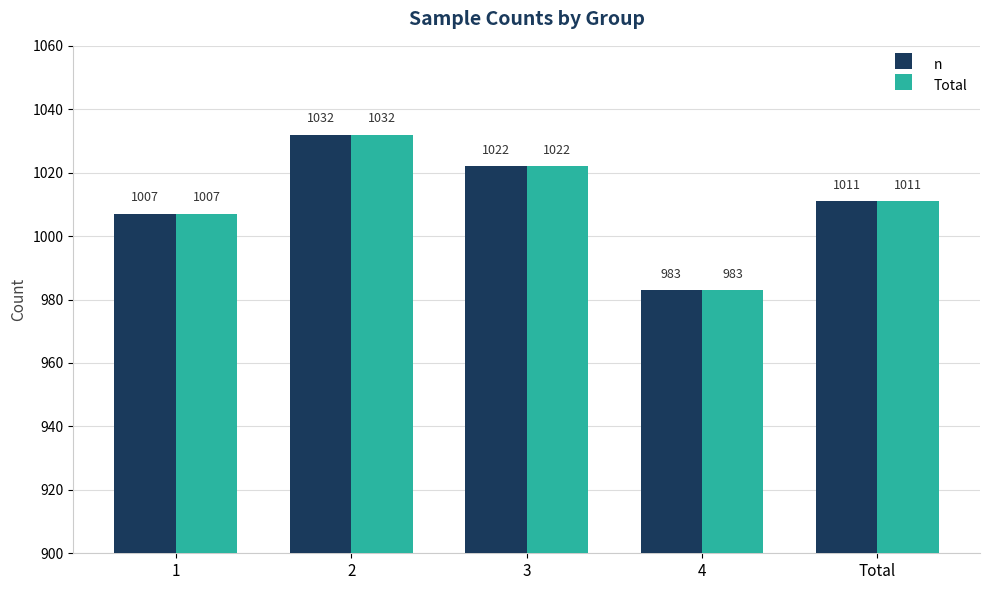

What is the approximate value of n at 1, to the nearest 5?

1005